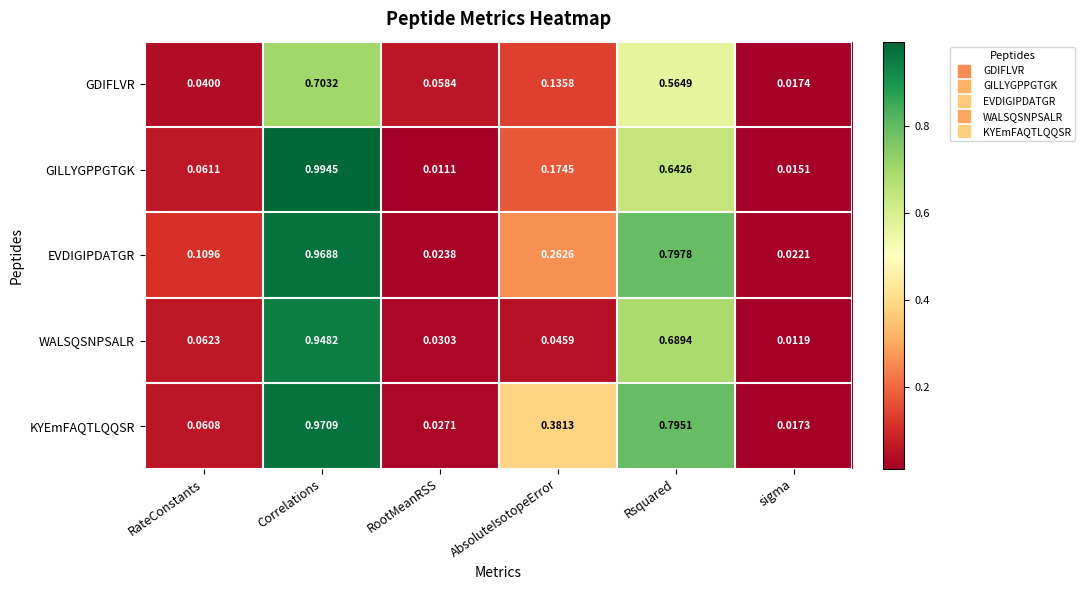

Which category has the lowest value in the GDIFLVR series?

sigma